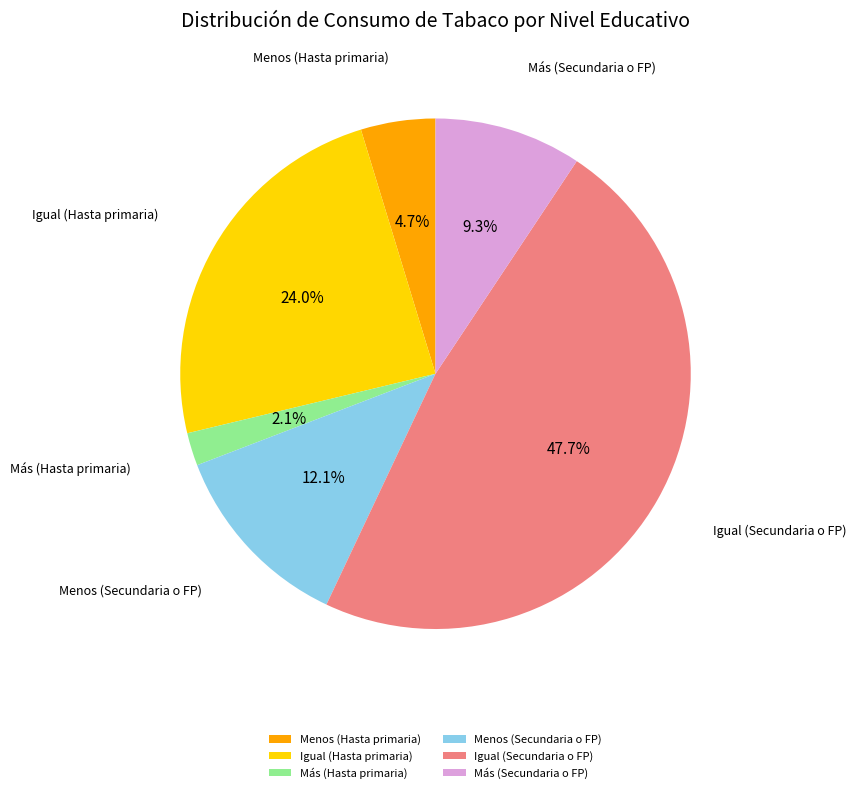

Which category has the smallest portion of the pie?

Más (Hasta primaria)